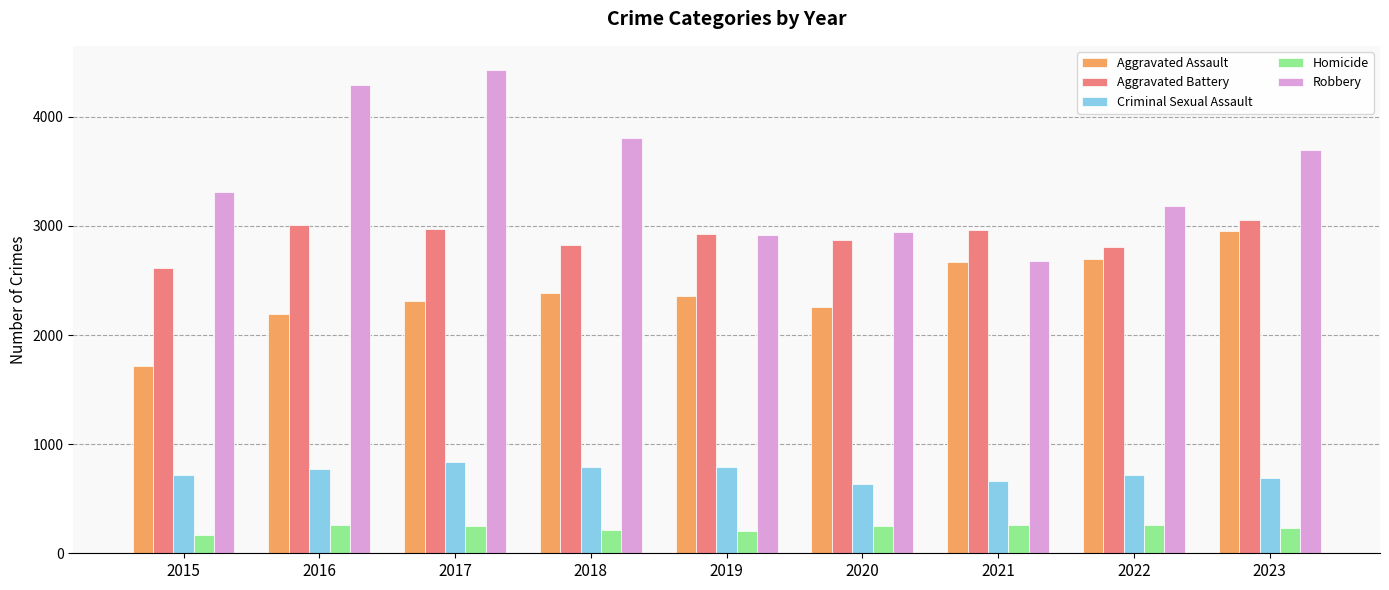

What are all the series names shown in the legend?

Aggravated Assault, Aggravated Battery, Criminal Sexual Assault, Homicide, Robbery